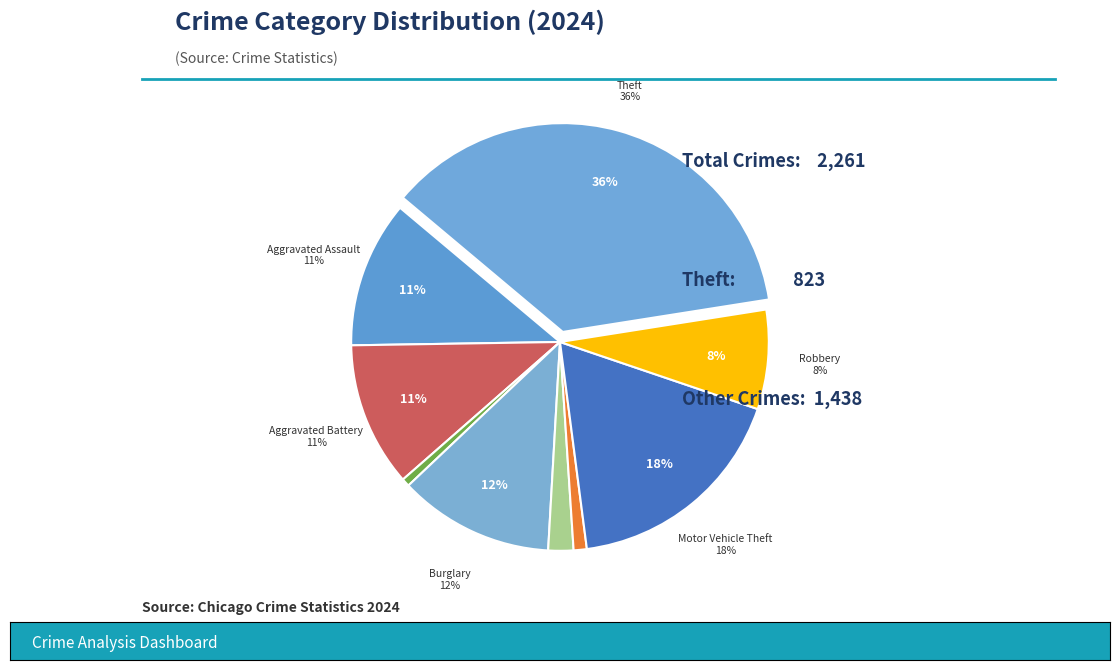

Is it true that Burglary is 12% of the pie?

True